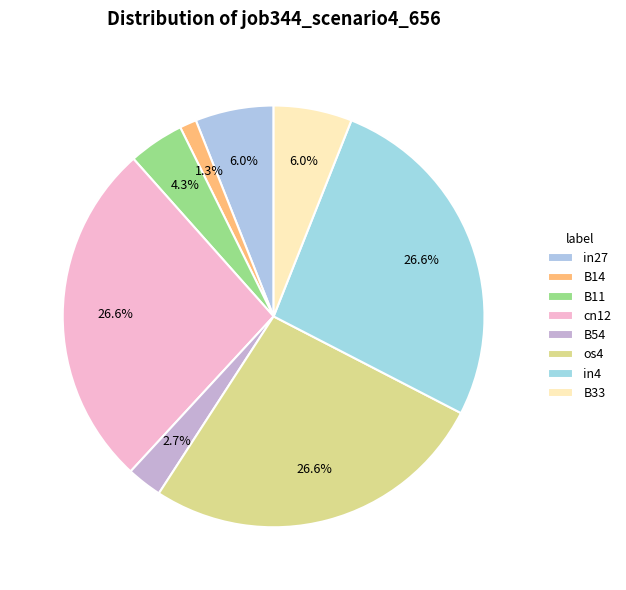

What is the change in value from cn12 to B33?

-0.2